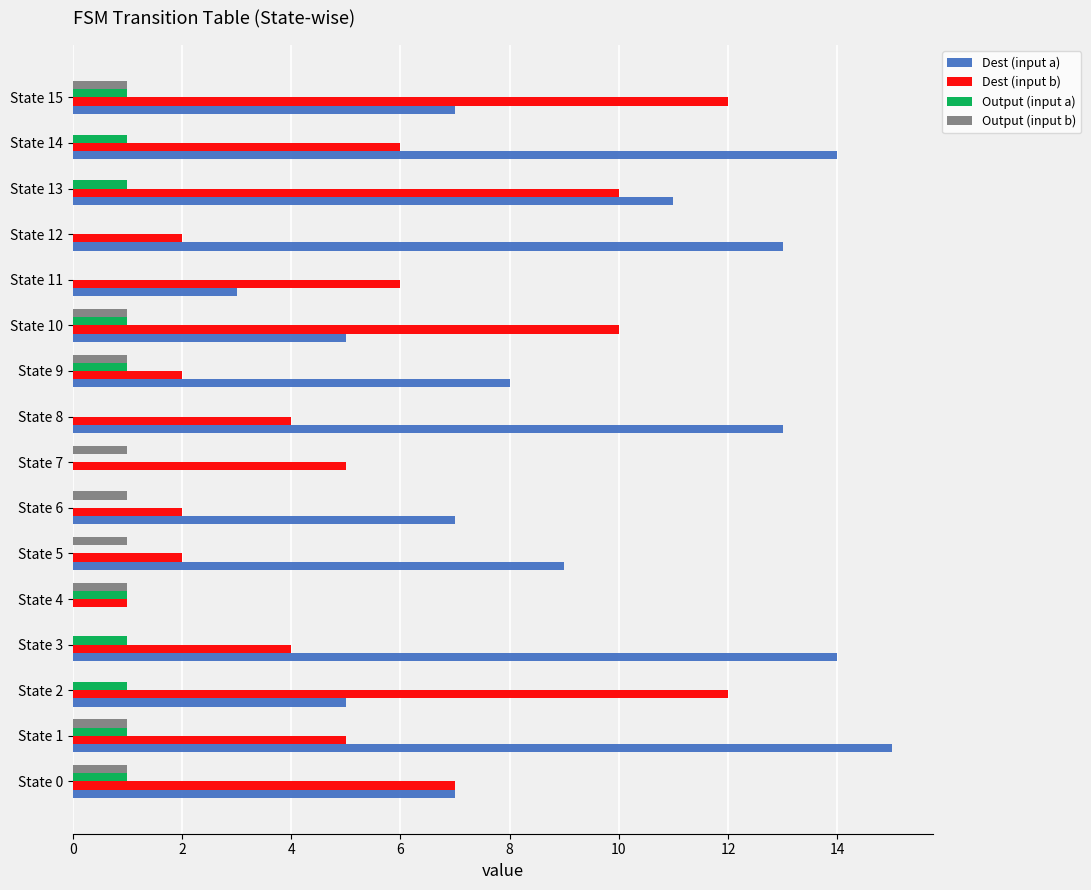

Which series changed the most between State 0 and State 5?

Dest (input b)